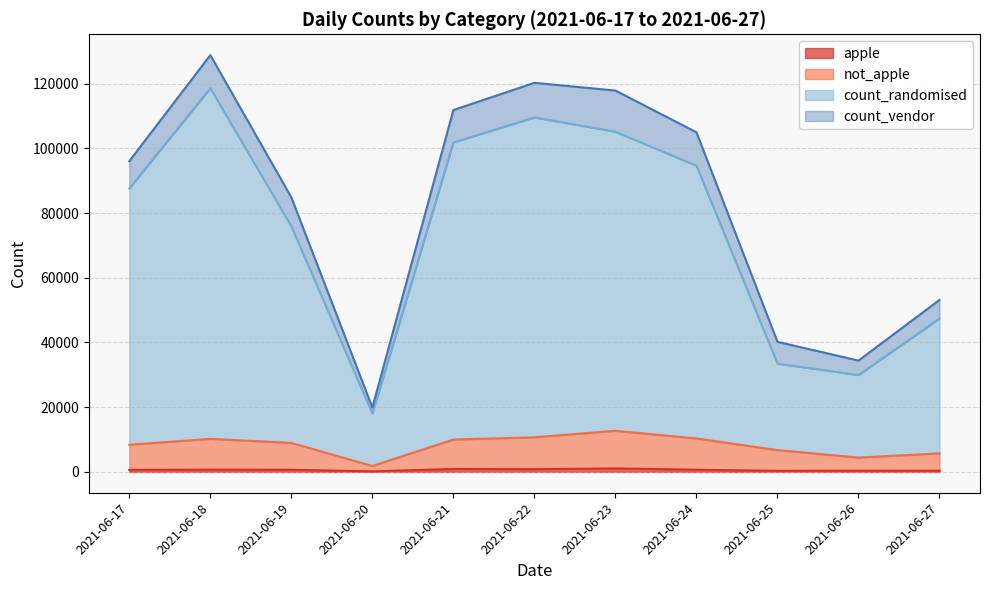

Where is the first local maximum for apple?

2021-06-18